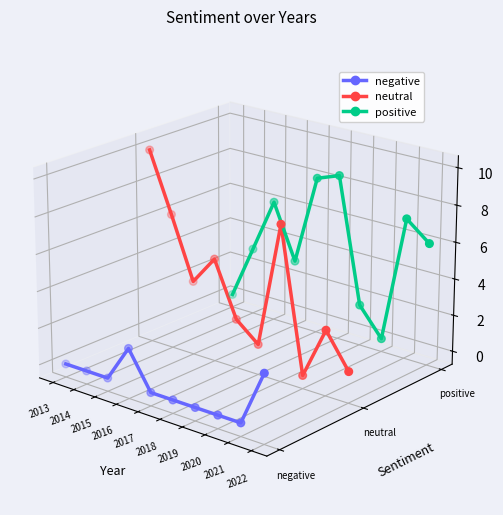

Which series has the largest total across all categories?

positive